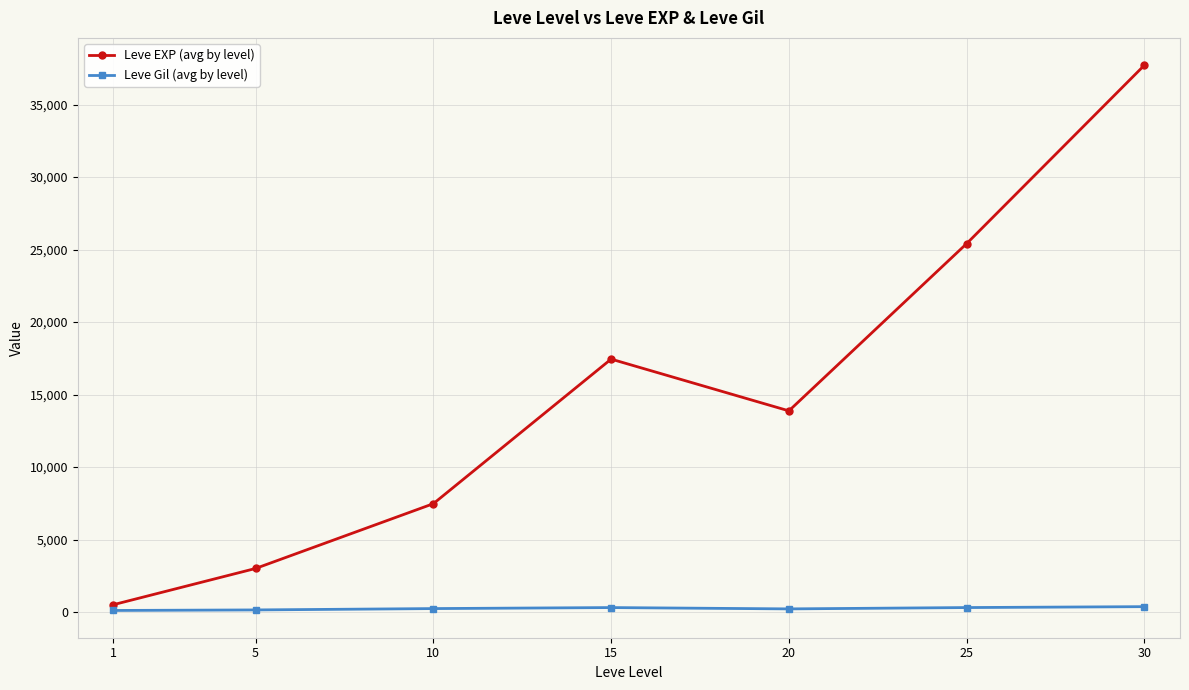

List the series in order of their peak value, lowest first.

Leve Gil (avg by level), Leve EXP (avg by level)